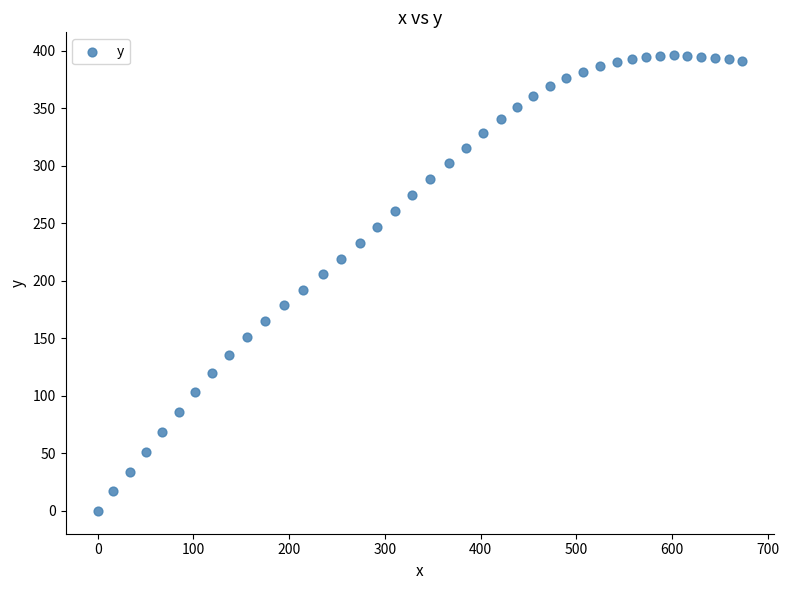

What is the range of Y values (max minus min)?

396.2